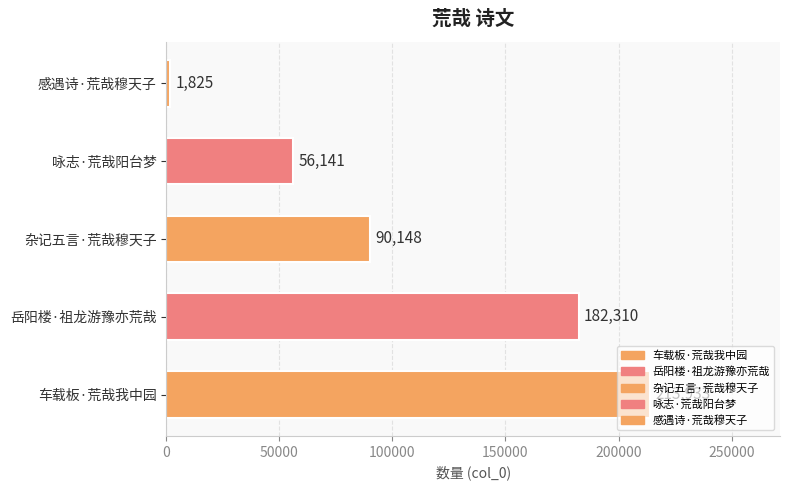

Is it true that the value at 杂记五言·荒哉穆天子 is 90148?

True